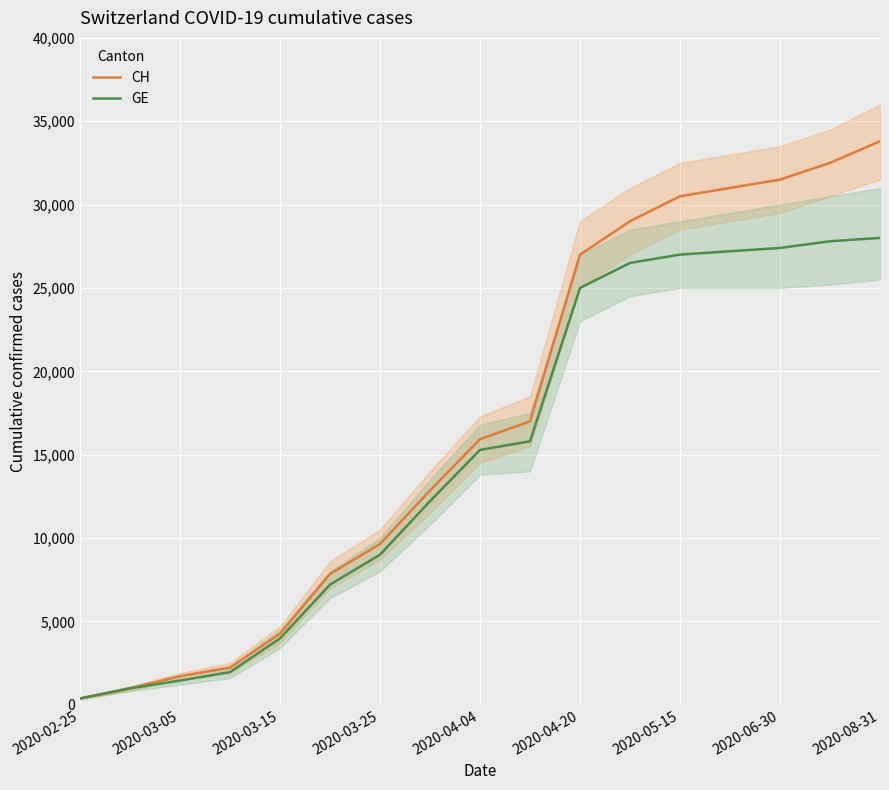

Which label corresponds to the smallest value in the chart?

2020-02-25